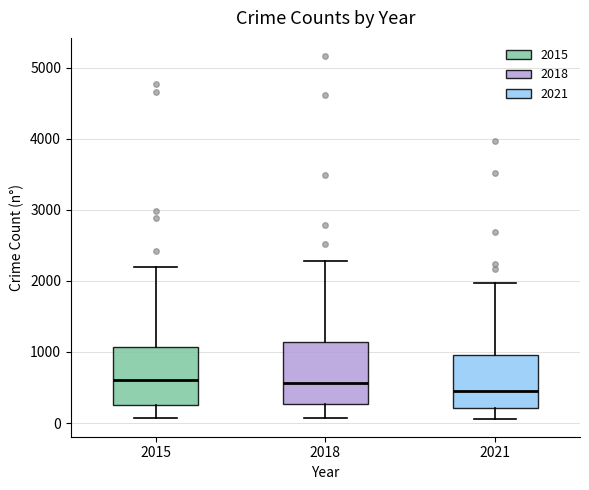

Where does the median line of the box at x = 2021 sit on the y-axis? The values are not printed on the chart, so give them approximately, as read against the axis.

500